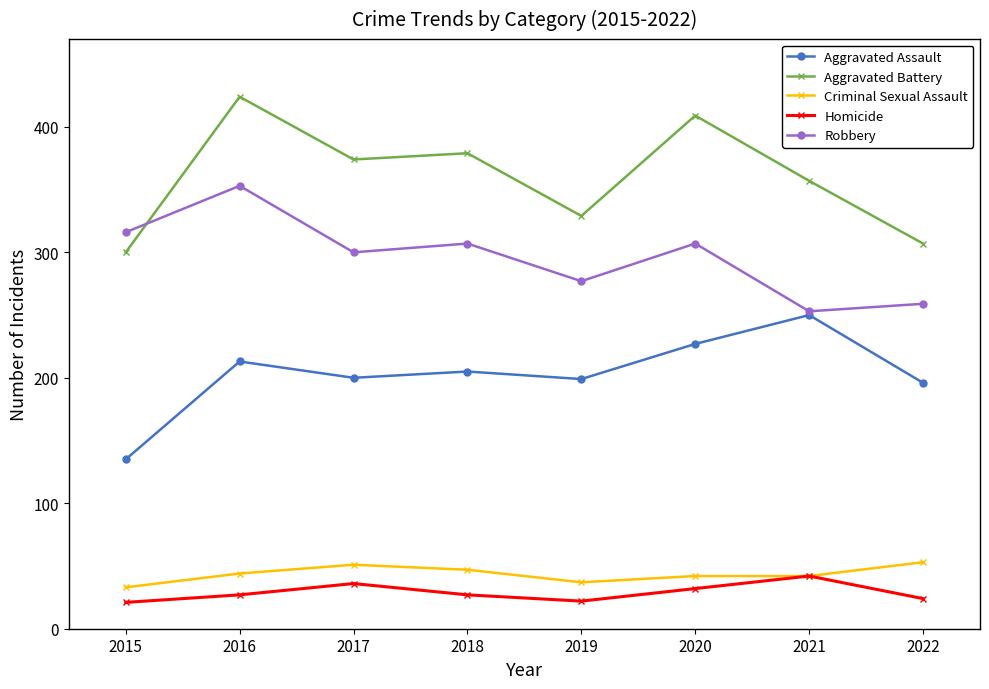

How many categories are shown in the chart?

8